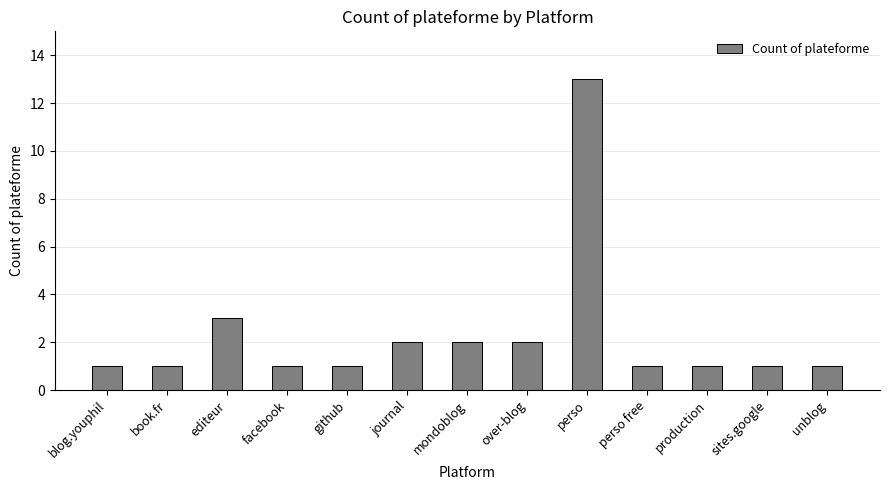

The chart shows a value of 2 at facebook. True or false?

False